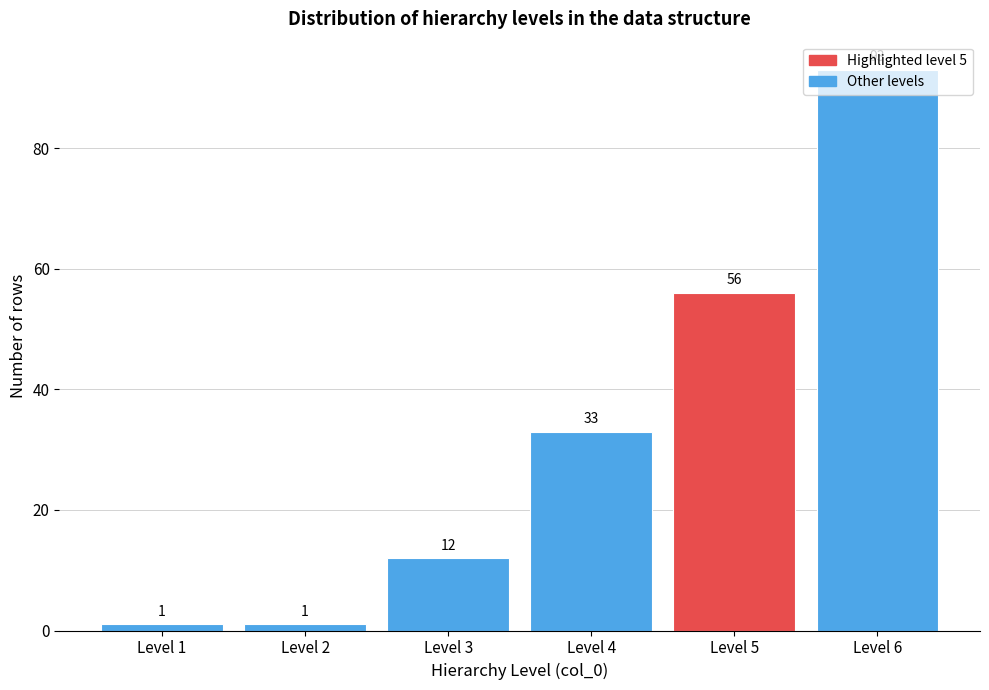

Which category has the highest value across all series?

Level 6